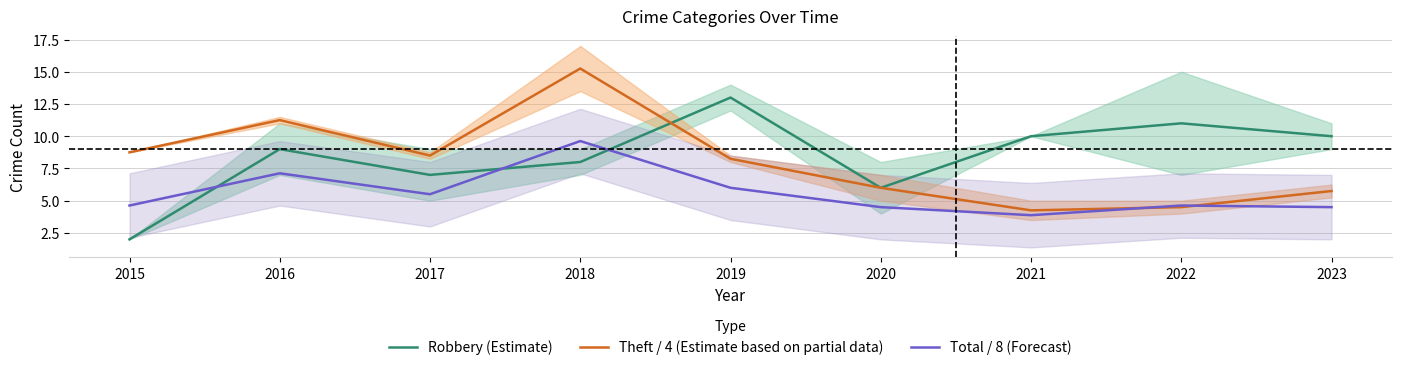

What is the value of the Total / 8 (Forecast) point at the 5th from the left?

6.0